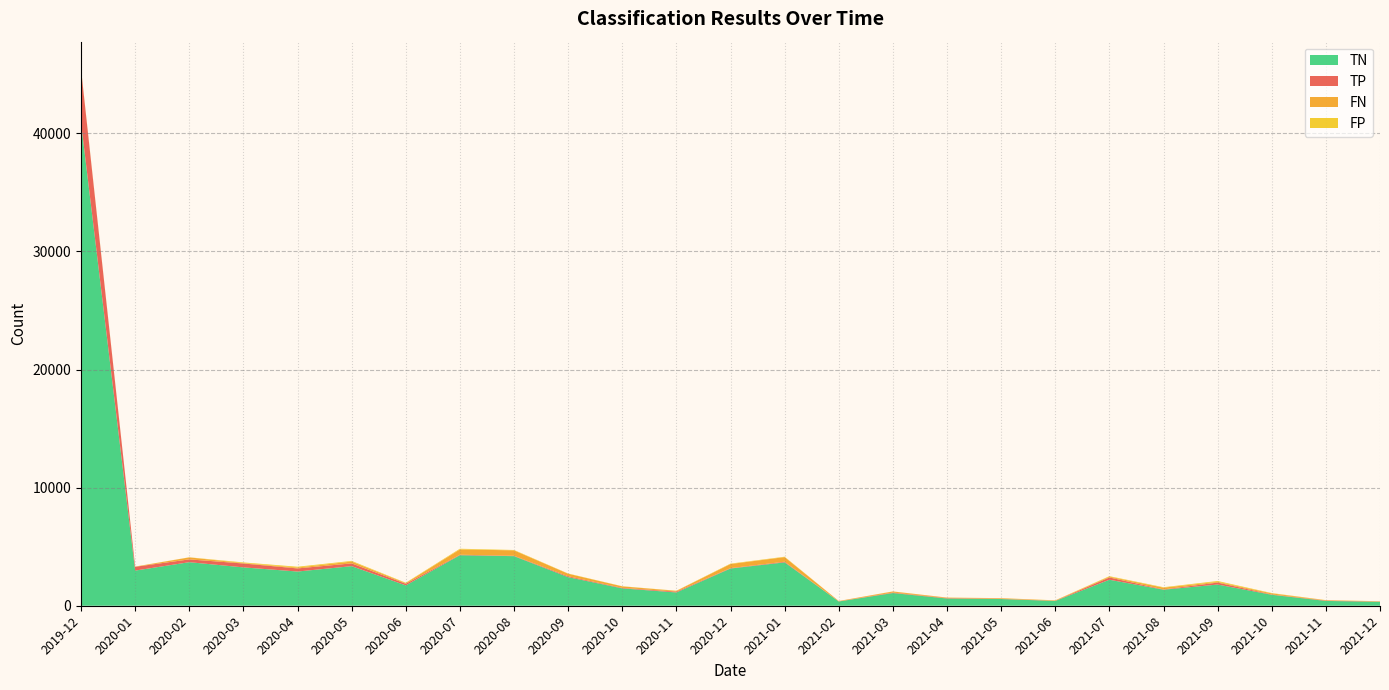

Reading left to right, what are all the values shown in this chart?

TP: 4531	321	237	329	263	235	138	41	33	75	42	71	33	55	11	41	33	21	12	194	25	166	26	32	16
TN: 40902	2977	3688	3248	2897	3352	1723	4278	4198	2422	1470	1125	3153	3673	361	1076	613	569	405	2202	1358	1795	928	407	334
FP: 45	8	9	53	69	56	29	56	32	19	11	14	34	33	1	11	6	7	10	39	37	72	25	16	7
FN: 11	12	169	37	74	154	59	451	458	213	128	63	347	390	30	87	40	47	32	68	148	62	94	22	24